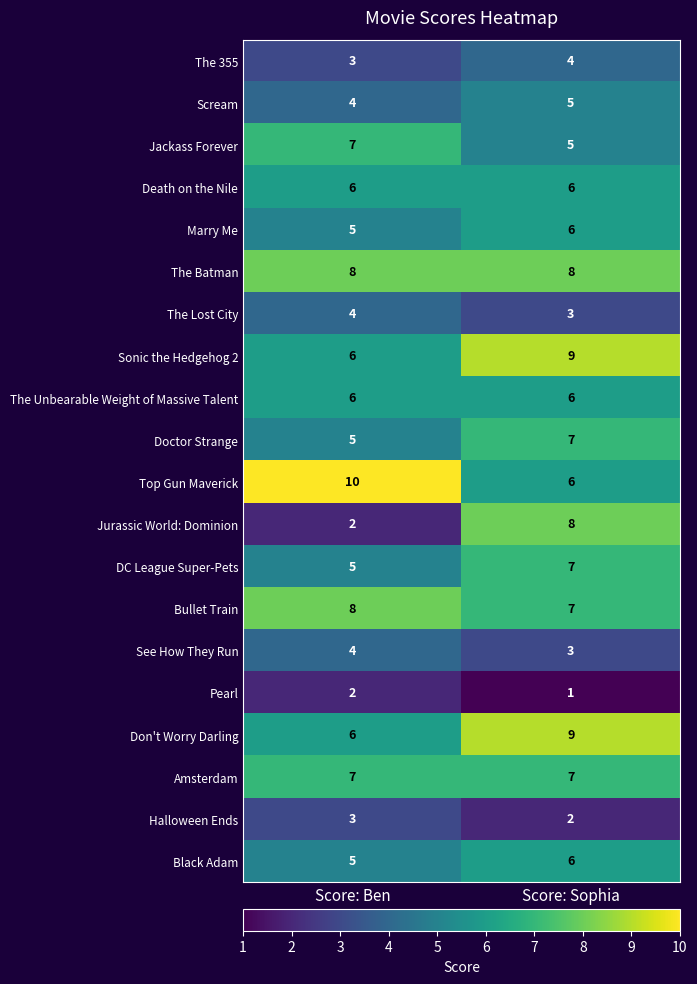

The value of The Unbearable Weight of Massive Talent at Score: Sophia is 11. True or false?

False